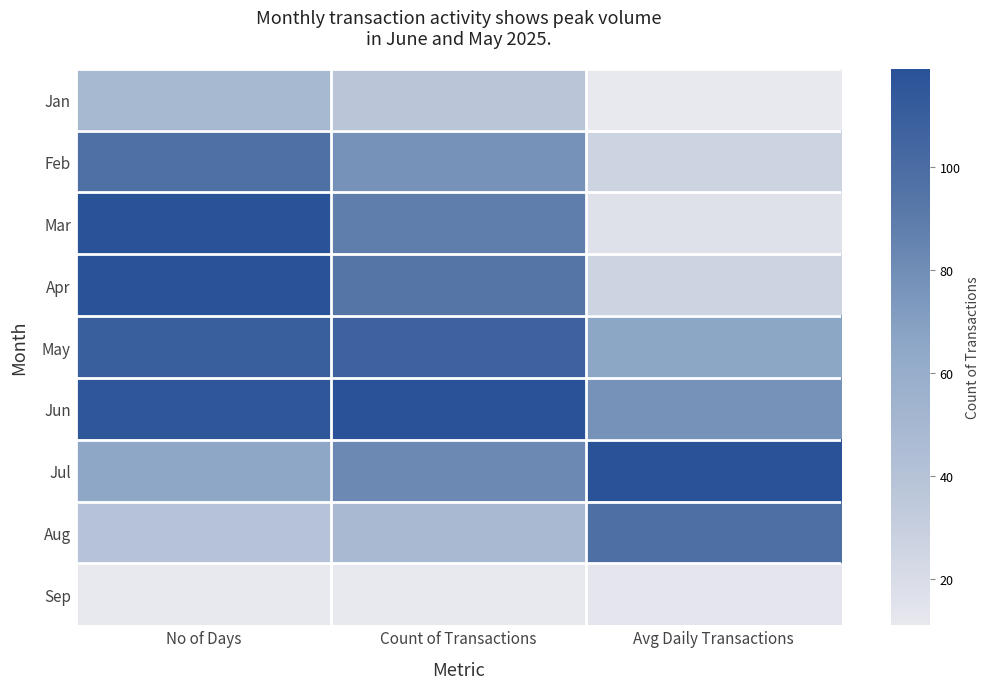

Which has a higher value, No of Days or Avg Daily Transactions?

No of Days